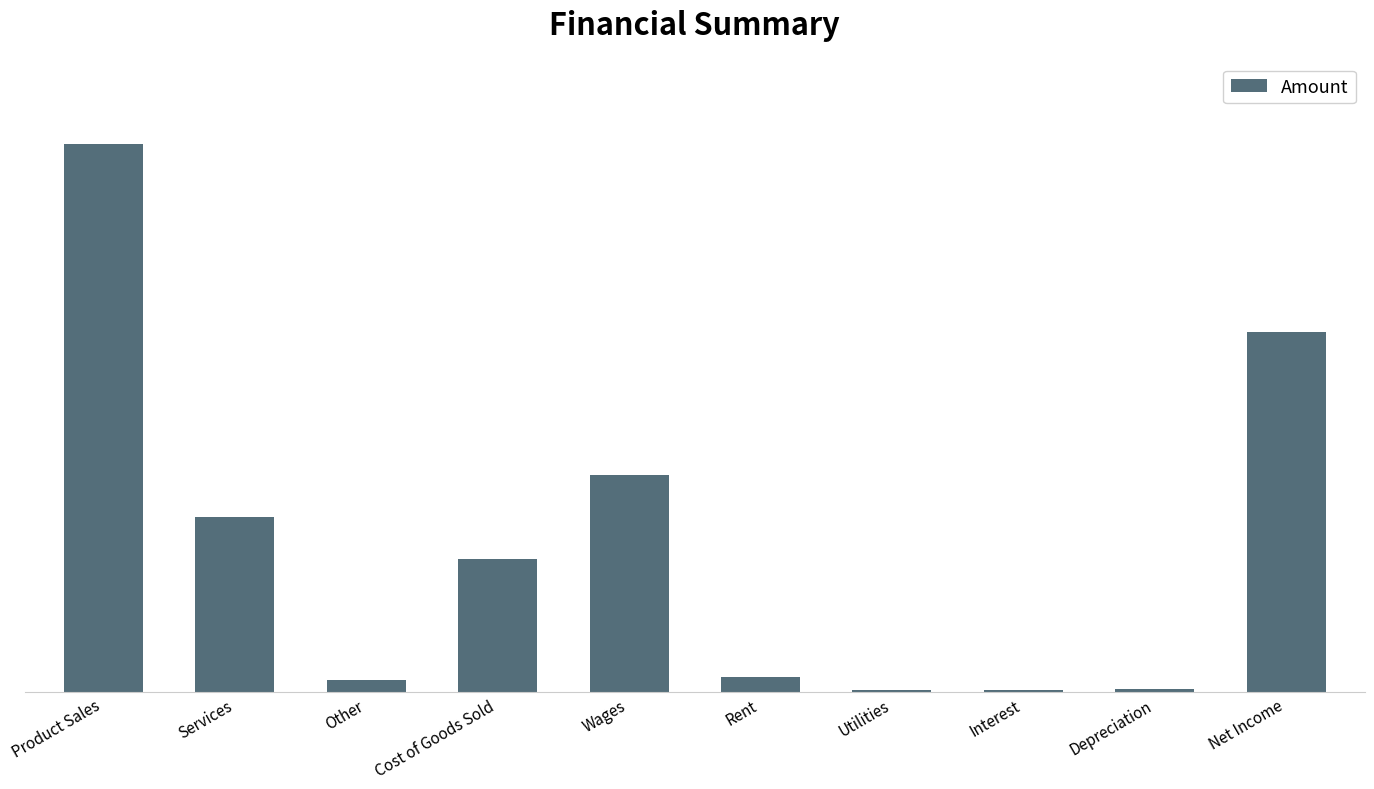

Rank the categories by value from lowest to highest.

Interest, Utilities, Depreciation, Other, Rent, Cost of Goods Sold, Services, Wages, Net Income, Product Sales